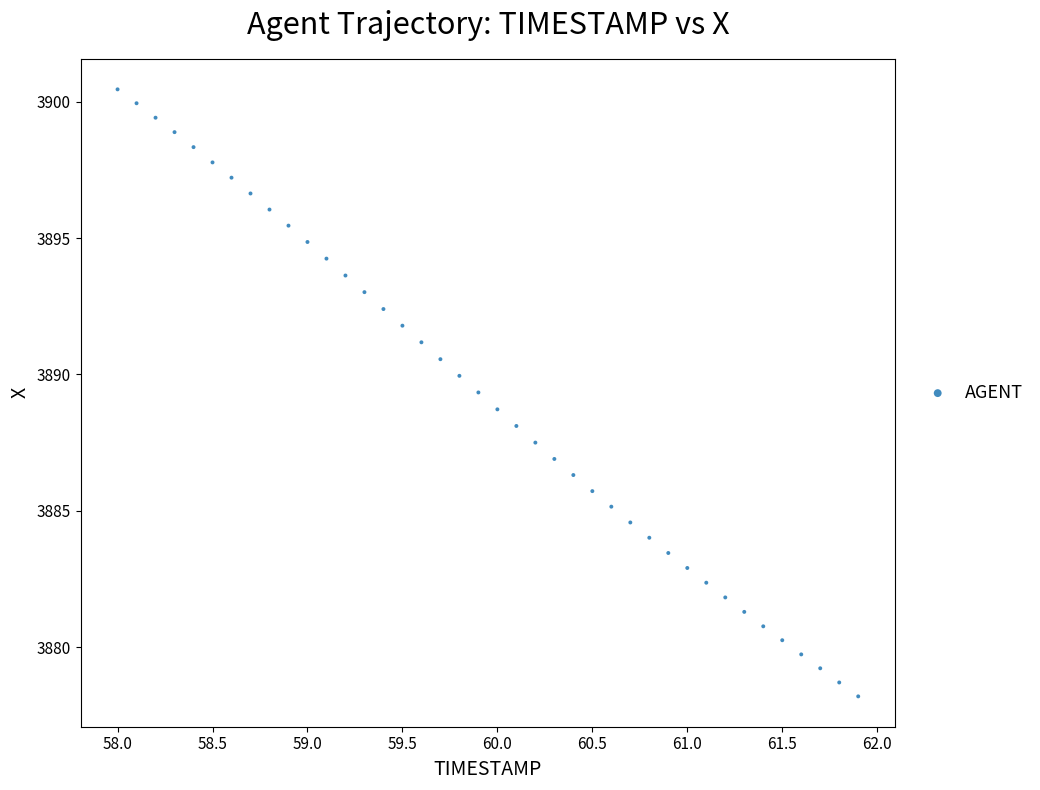

What is the range of X values (max minus min)?

3.9